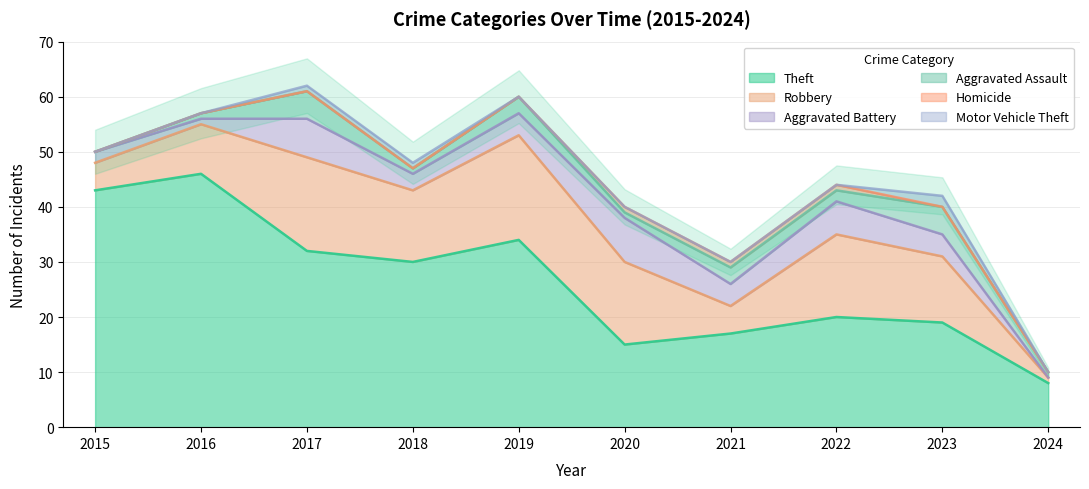

How many lines are shown in the chart?

6